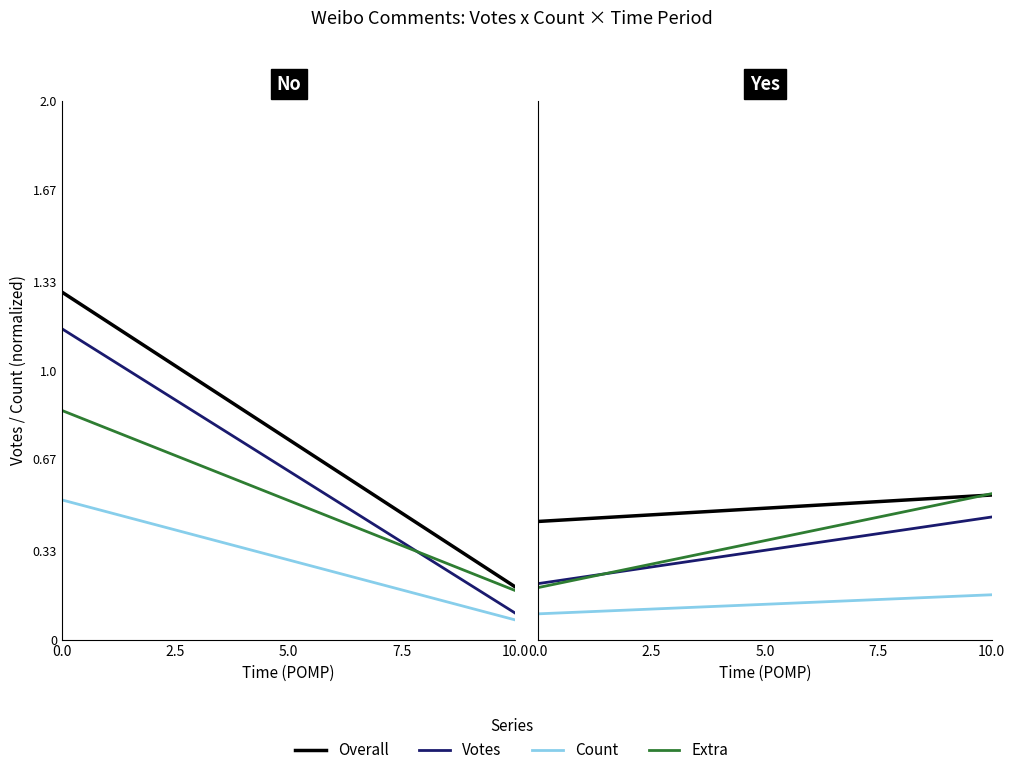

Rank the categories by Count value from lowest to highest.

0.0, 2.5, 5.0, 7.5, 10.0